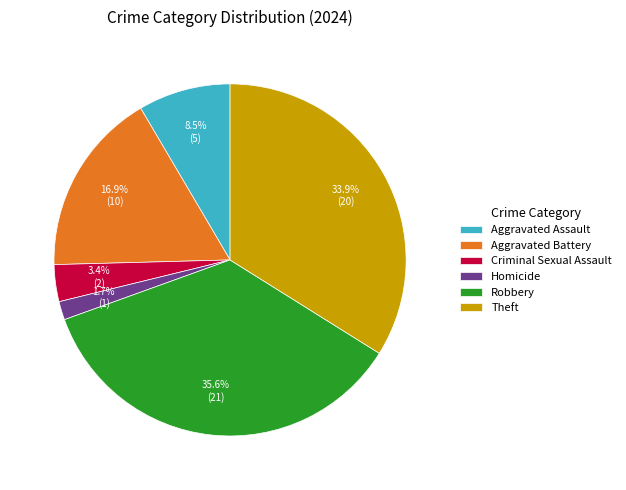

Rank the categories by value from lowest to highest.

Homicide, Criminal Sexual Assault, Aggravated Assault, Aggravated Battery, Theft, Robbery